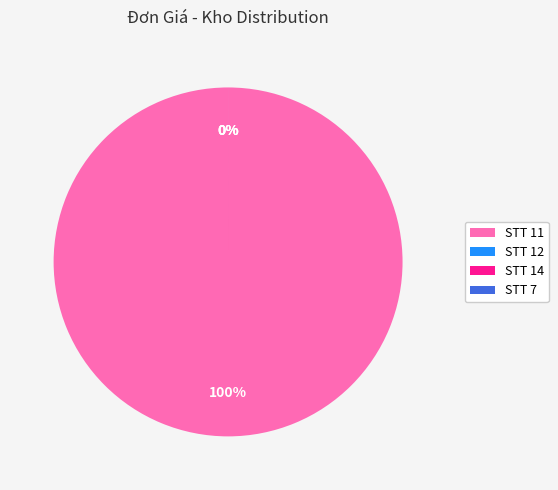

How many slices are in this pie chart?

4